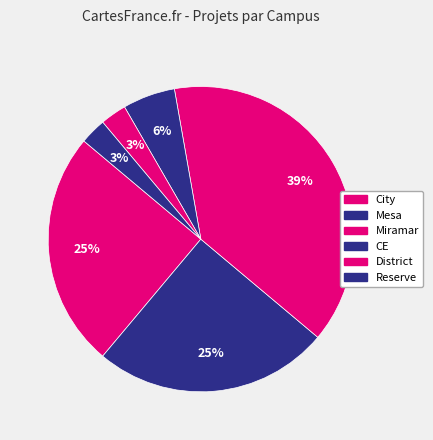

Rank the categories by value from highest to lowest.

Miramar, City, Mesa, CE, District, Reserve